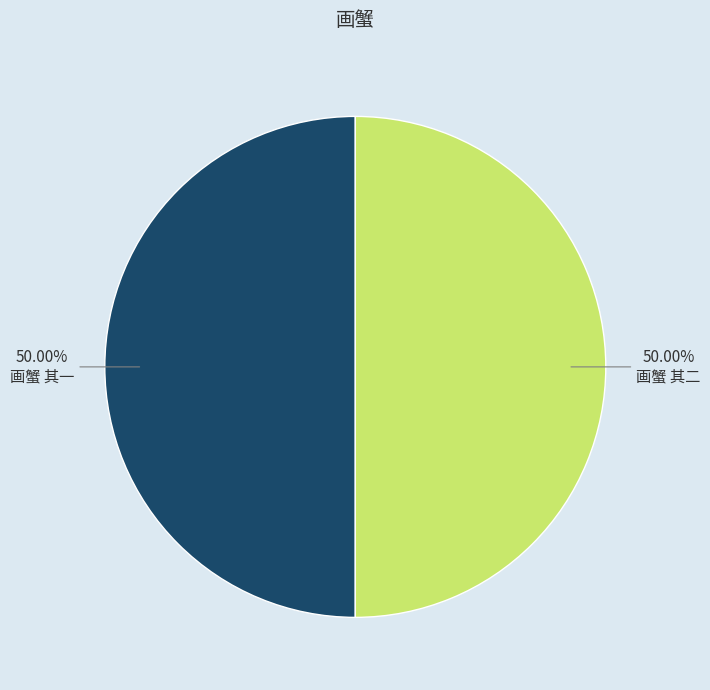

What is the ratio of the value at 画蟹 其一 to the value at 画蟹 其二?

1.0